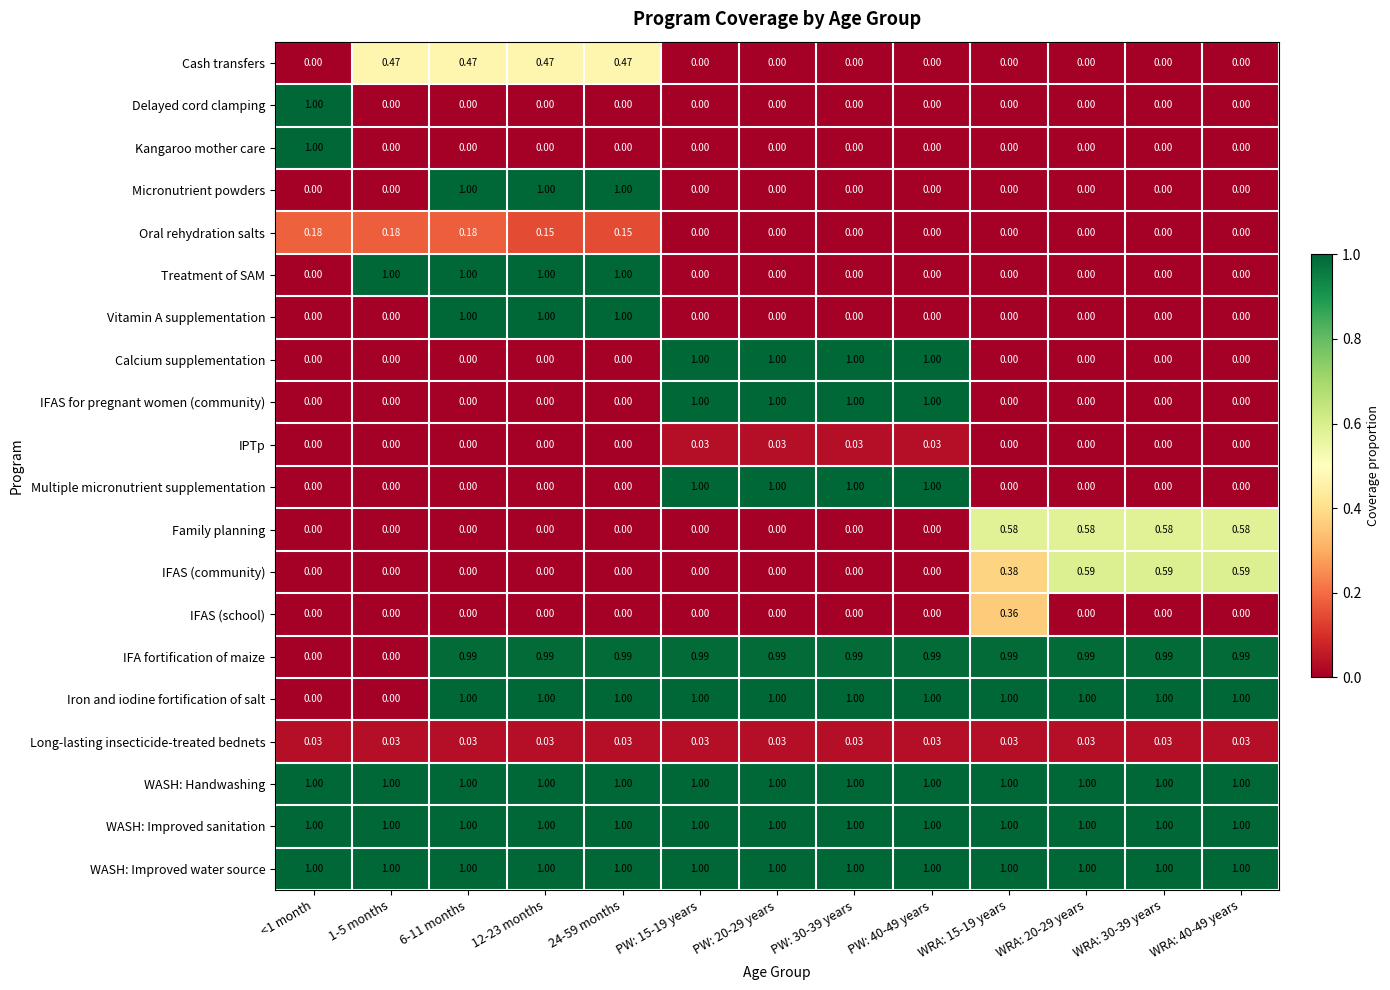

Is the value of Cash transfers at 24-59 months greater than the value of Vitamin A supplementation at WRA: 30-39 years?

Yes